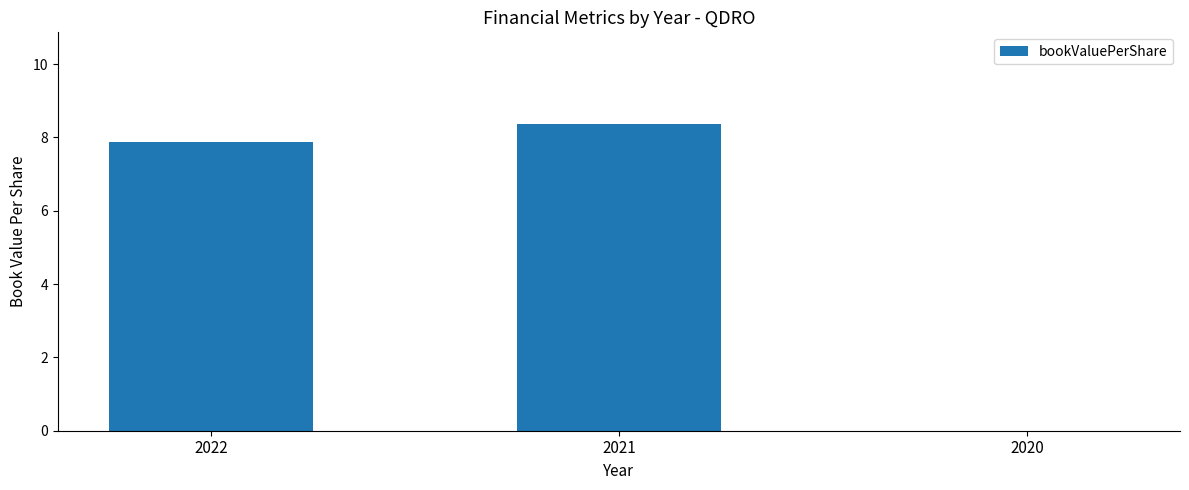

What is the maximum value shown in the chart?

8.4